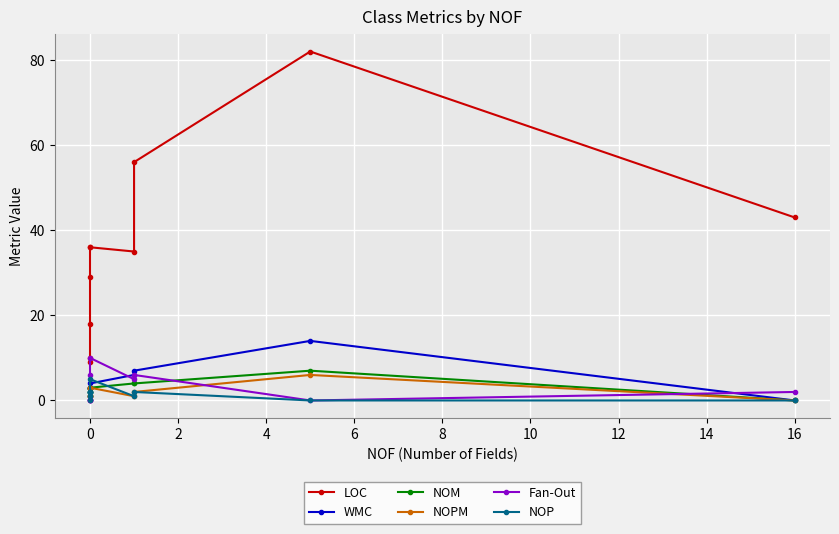

What is the total value across all series at 10?

52